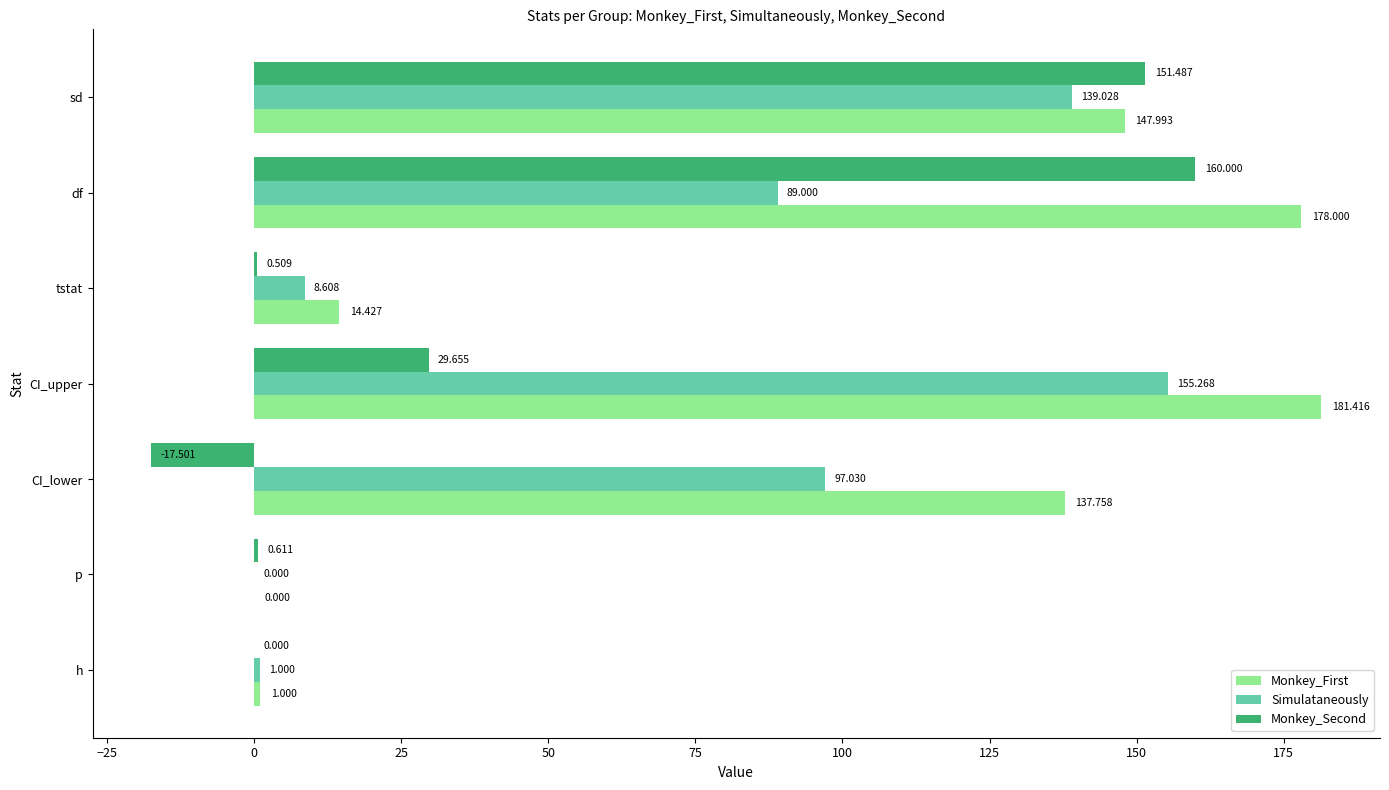

At which label does Monkey_Second reach its peak?

df